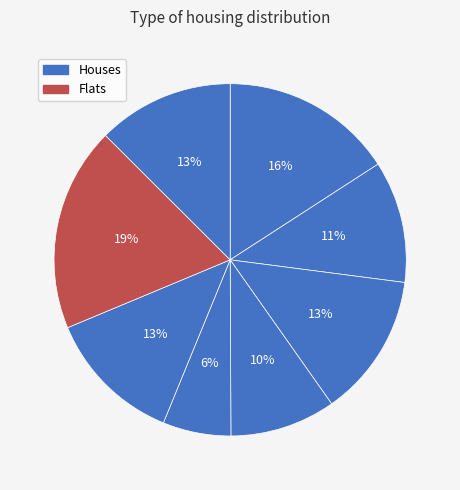

To the nearest percent, what is the difference between the largest and smallest slice percentages?

13%